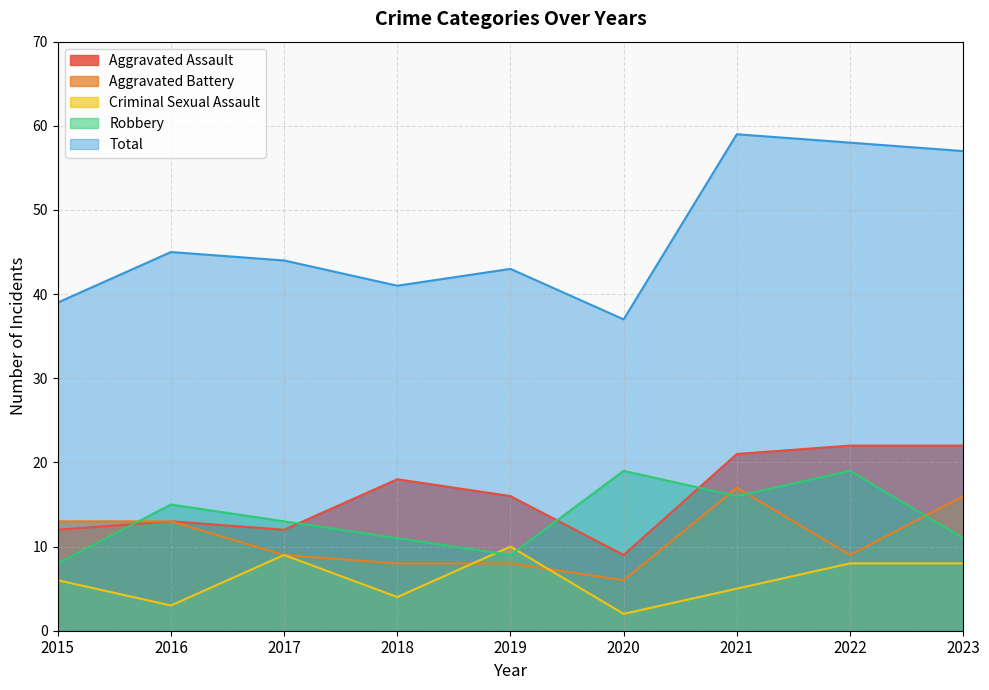

True or false: Total and Criminal Sexual Assault cross at least once.

False